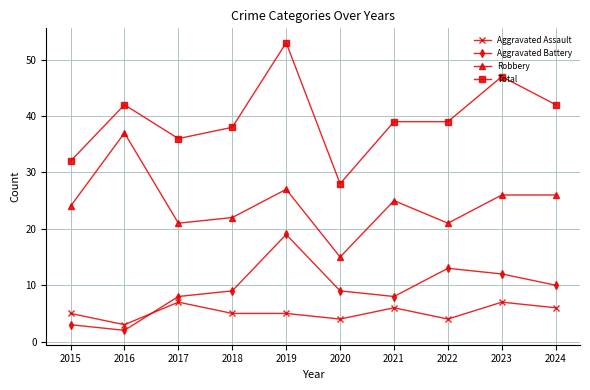

What is the sum of the Aggravated Assault values at 2015 and 2019?

10